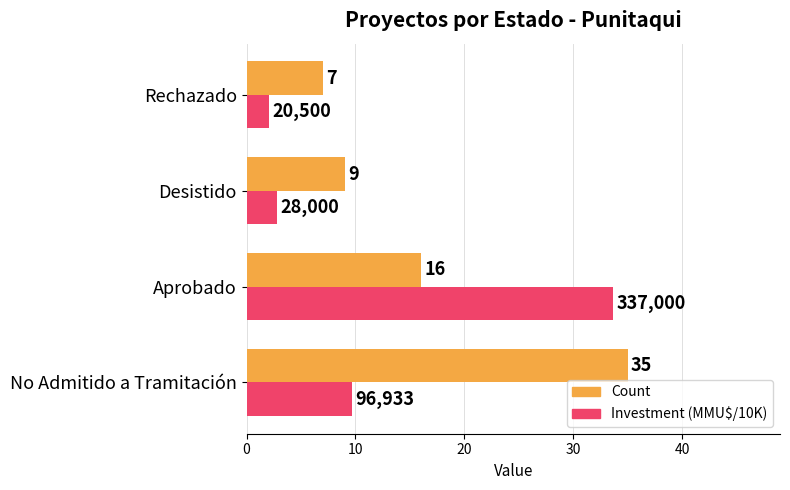

The value of Investment (MMU$/10K) at Aprobado is 33.7. True or false?

True